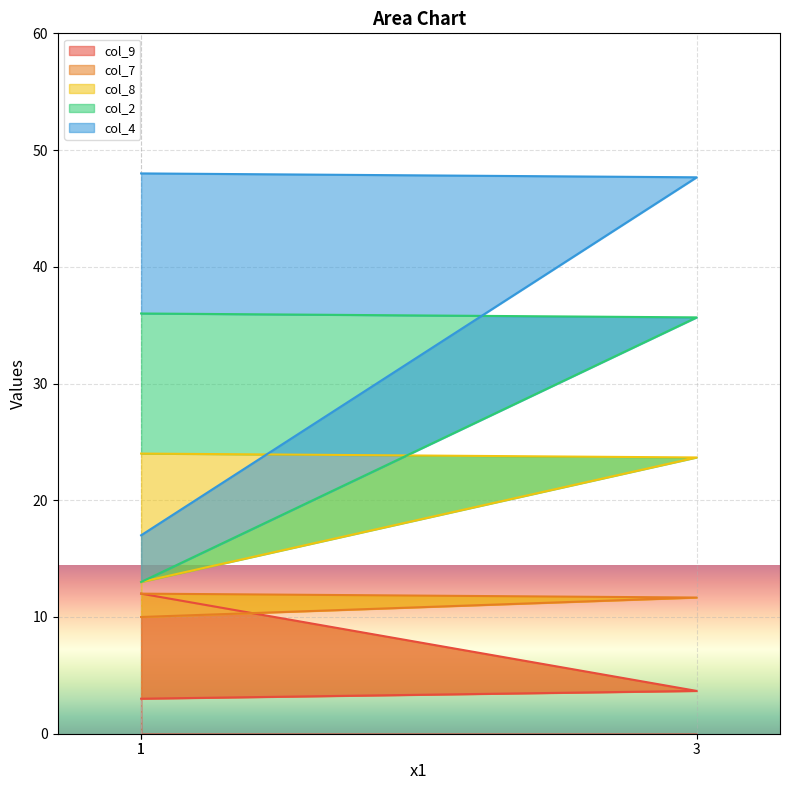

At how many categories does at least one series exceed 43?

2